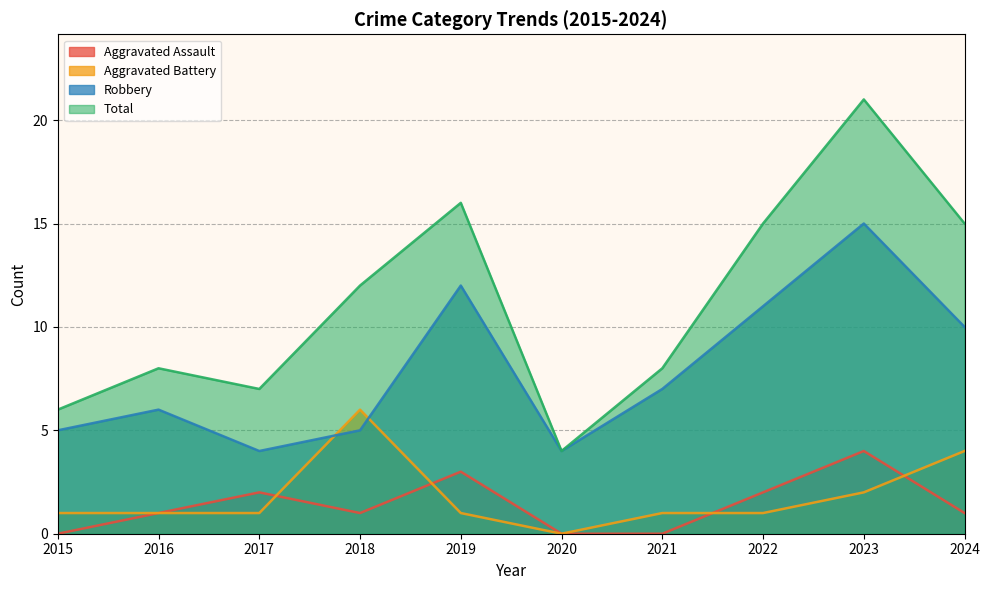

Between 2017 and 2018, which series saw the biggest shift?

Aggravated Battery